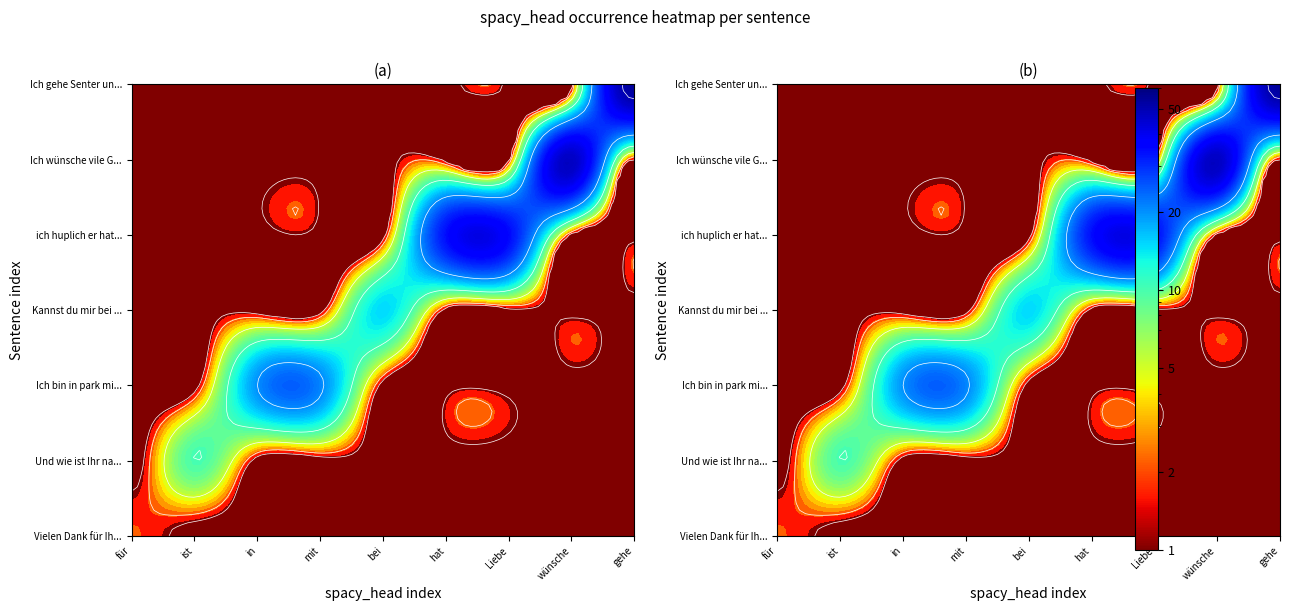

Is it true that Und wie ist Ihr name equals 0 at in?

True